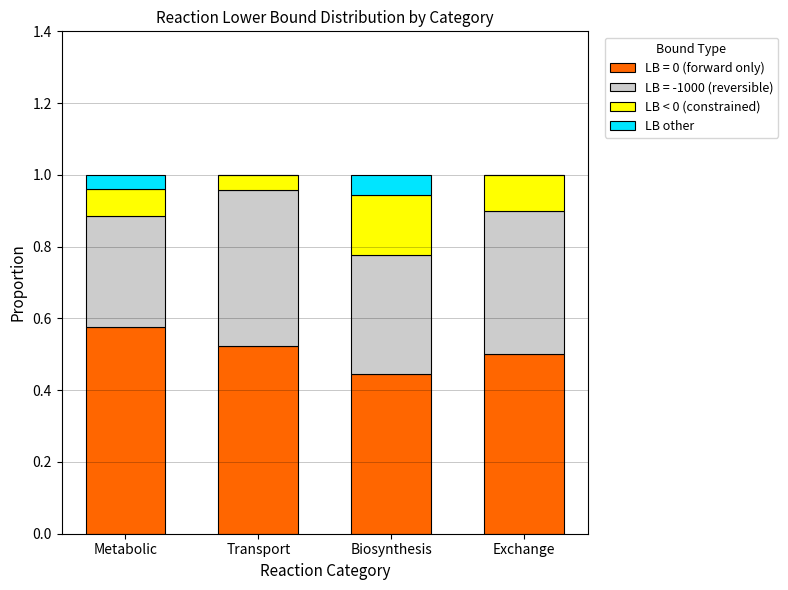

Does the chart contain stacked bars?

Yes